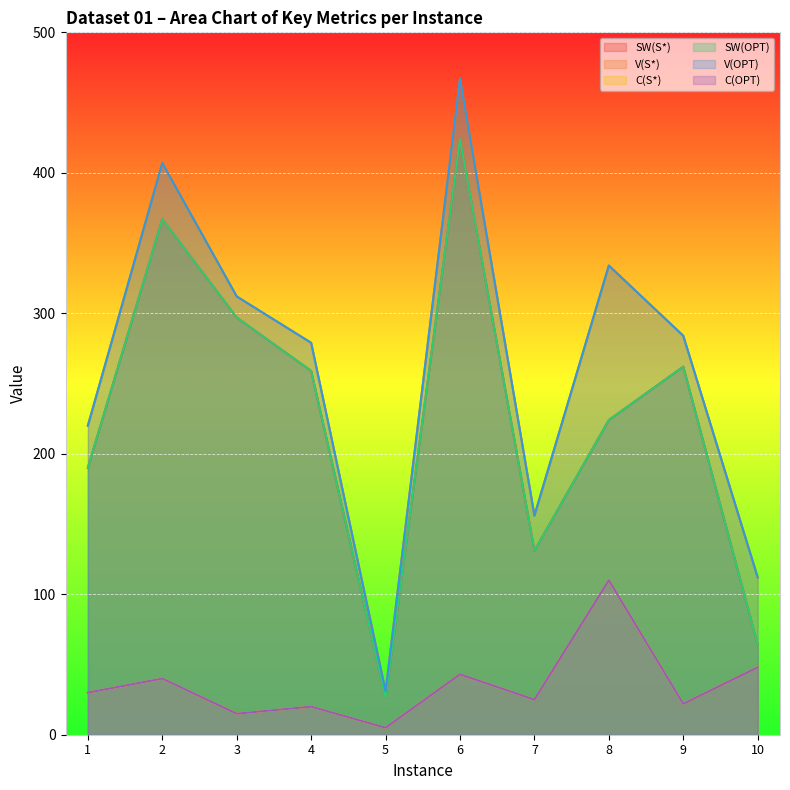

Is it true that SW(S*) equals 134 at 3?

False